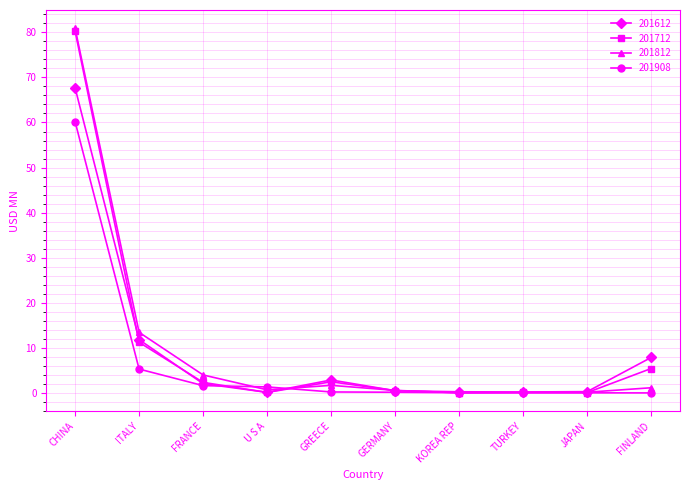

How many values in the 201712 series exceed 2?

5